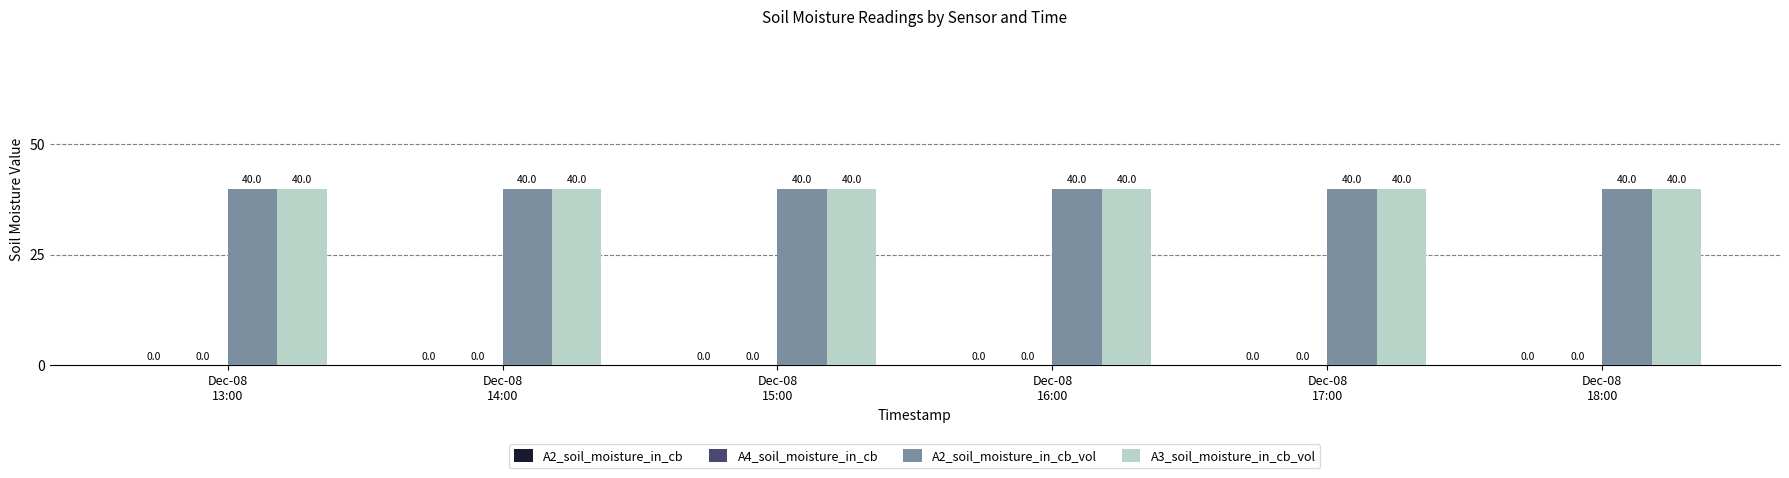

Which series has the widest spread of values?

A2_soil_moisture_in_cb